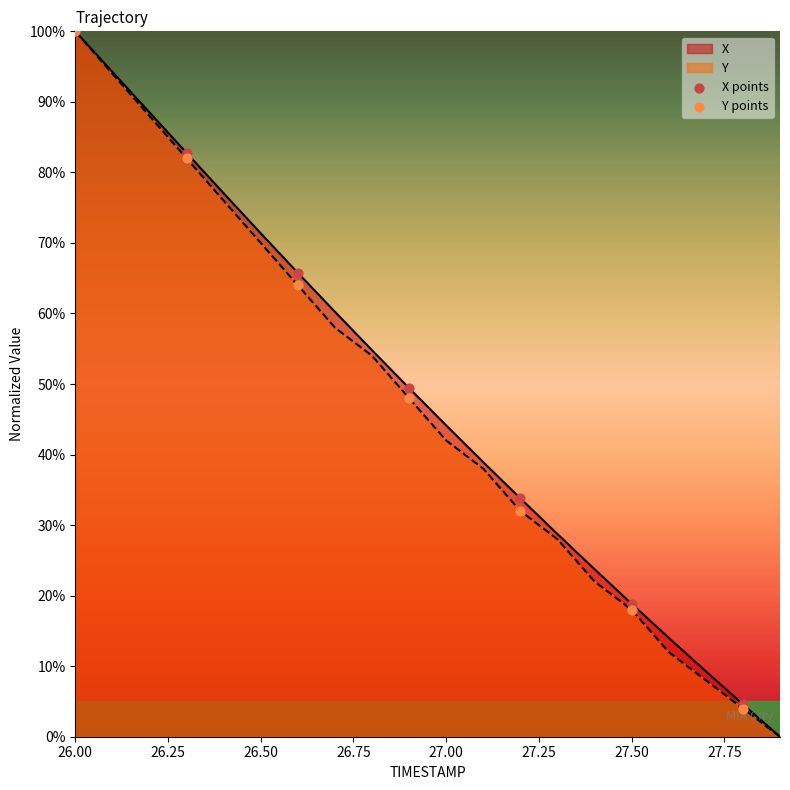

What are all the series names shown in the legend?

X points, Y points